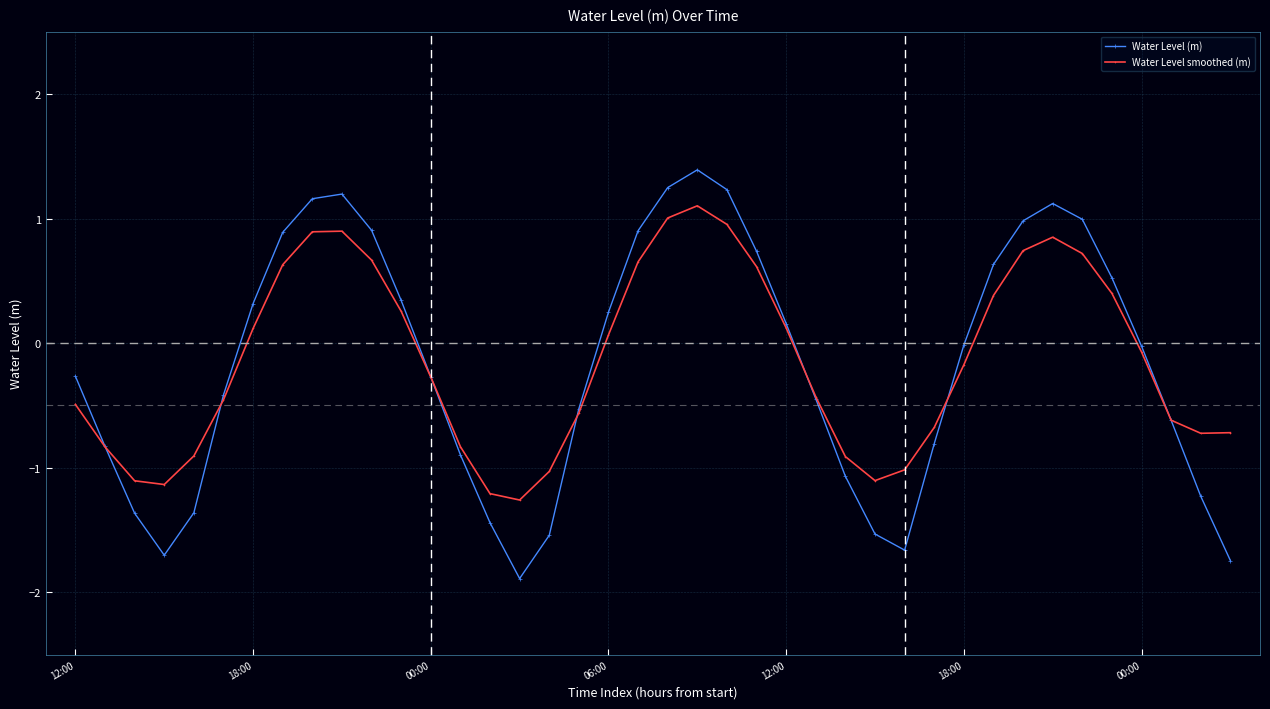

Rank the series by their maximum value, from lowest to highest.

Water Level smoothed (m), Water Level (m)